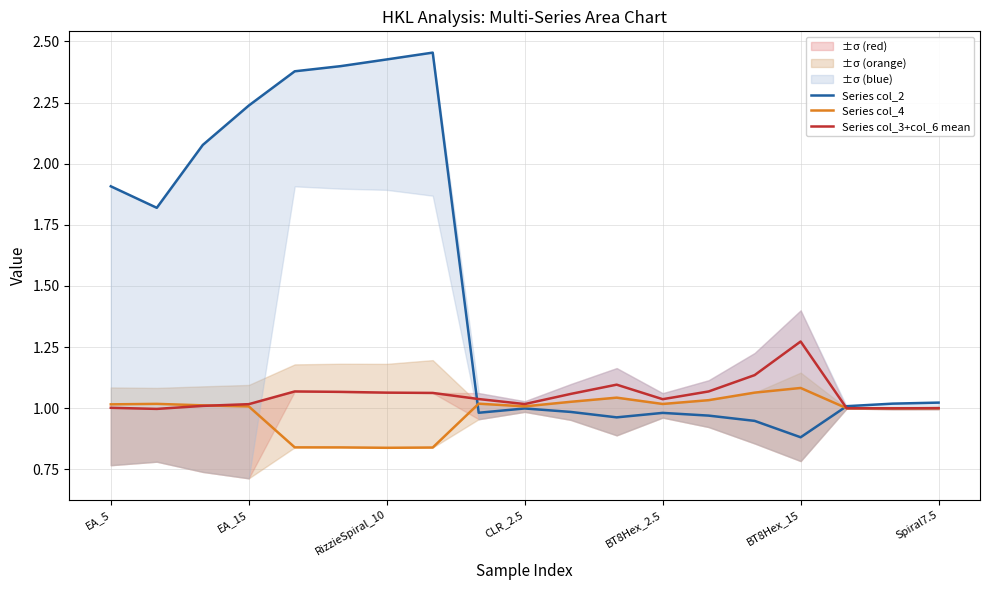

Is it true that Series col_3+col_6 mean equals 1.0 at EA_5?

True